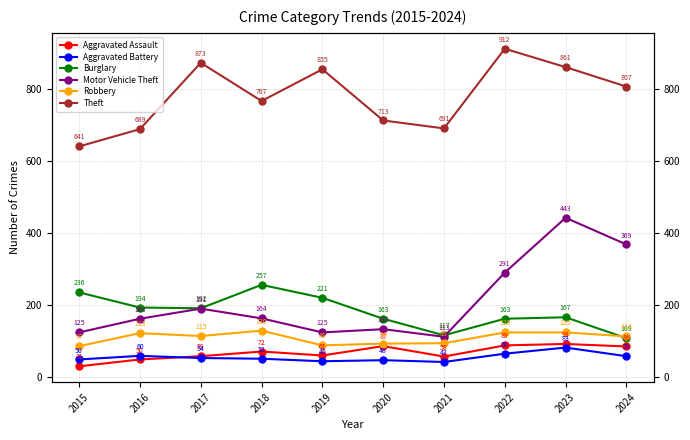

Rank the series by their maximum value, from lowest to highest.

Aggravated Battery, Aggravated Assault, Robbery, Burglary, Motor Vehicle Theft, Theft